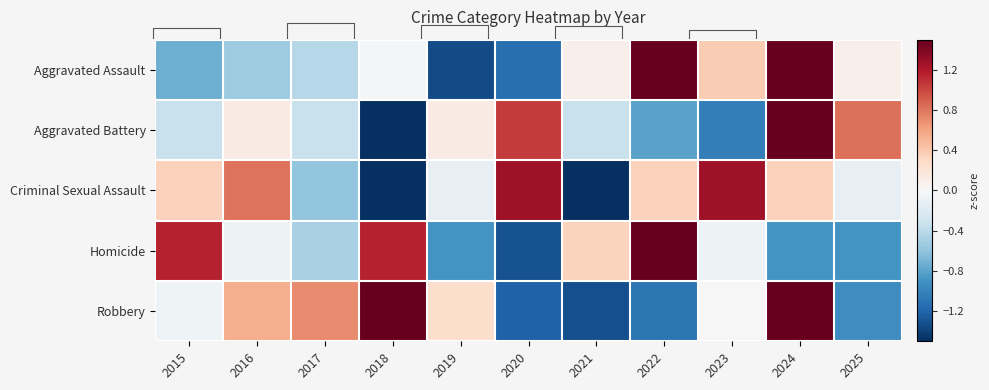

Reading left to right, extract all data points from this chart.

Aggravated Assault: 2015=-0.7	2016=-0.5	2017=-0.4	2018=-0.0	2019=-1.3	2020=-1.1	2021=0.1	2022=1.9	2023=0.4	2024=1.8	2025=0.1
Aggravated Battery: 2015=-0.3	2016=0.1	2017=-0.3	2018=-1.5	2019=0.1	2020=1.1	2021=-0.3	2022=-0.8	2023=-1.0	2024=2.2	2025=0.8
Criminal Sexual Assault: 2015=0.3	2016=0.8	2017=-0.6	2018=-2.0	2019=-0.1	2020=1.3	2021=-1.5	2022=0.3	2023=1.3	2024=0.3	2025=-0.1
Homicide: 2015=1.2	2016=-0.1	2017=-0.5	2018=1.2	2019=-0.9	2020=-1.3	2021=0.3	2022=2.0	2023=-0.1	2024=-0.9	2025=-0.9
Robbery: 2015=-0.1	2016=0.5	2017=0.7	2018=1.5	2019=0.3	2020=-1.2	2021=-1.3	2022=-1.1	2023=-0.0	2024=1.6	2025=-0.9